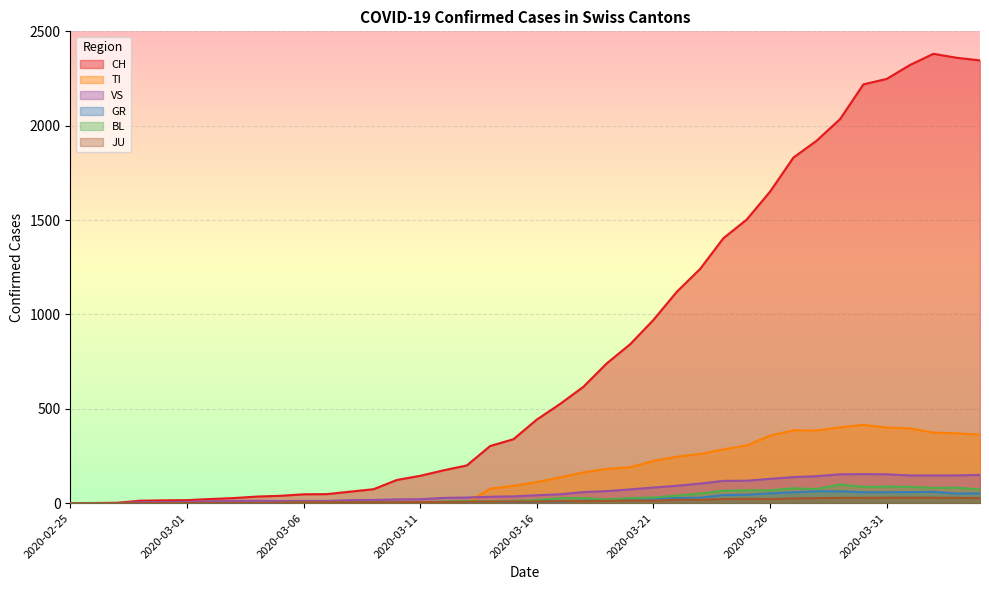

At which label does JU first exceed 9?

2020-03-17